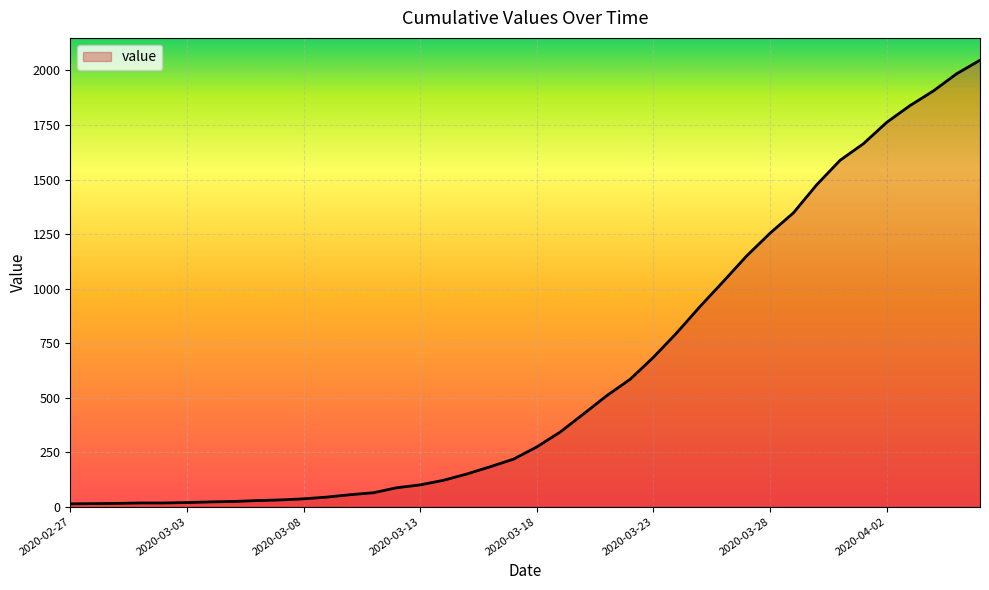

What is the greatest value displayed?

2047